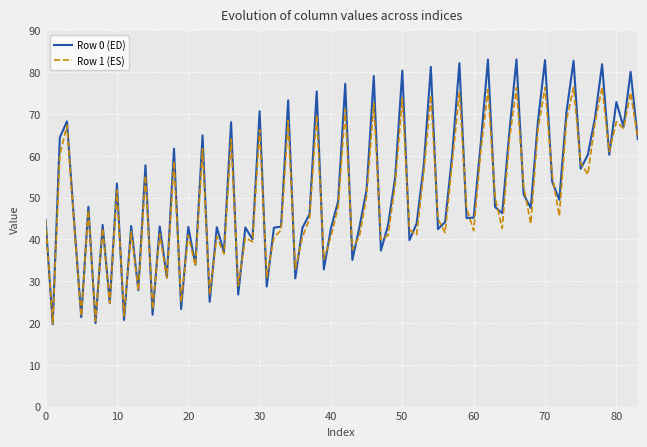

List the series in order of their peak value, highest first.

Row 0 (ED), Row 1 (ES)